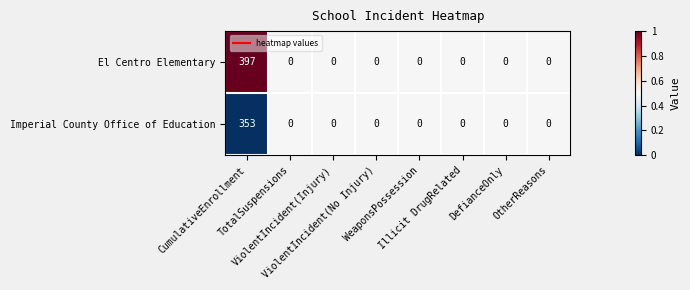

What is the greatest value displayed?

397